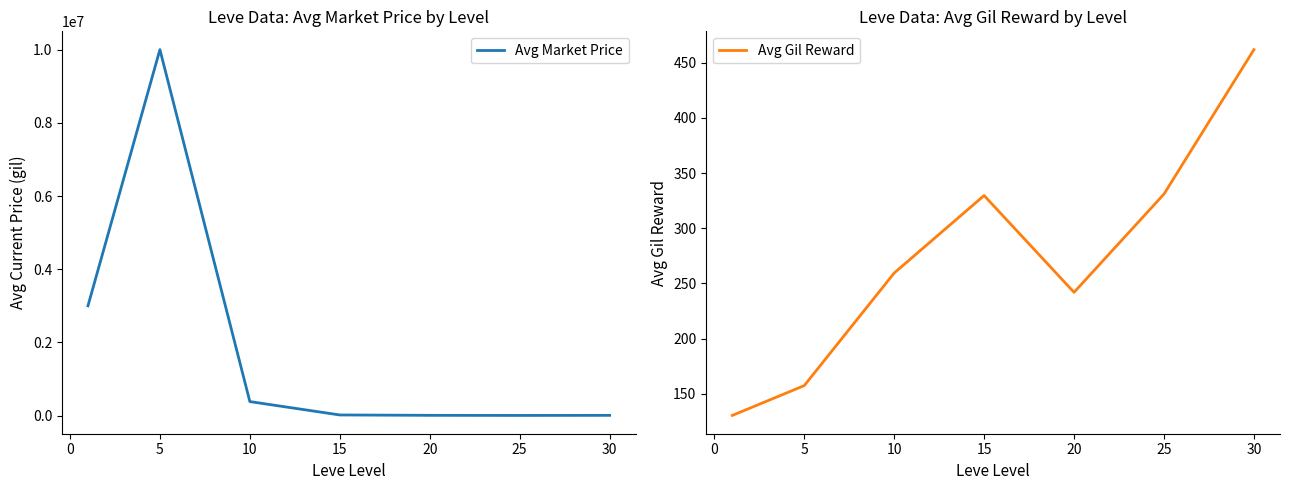

How many lines are shown in the chart?

2